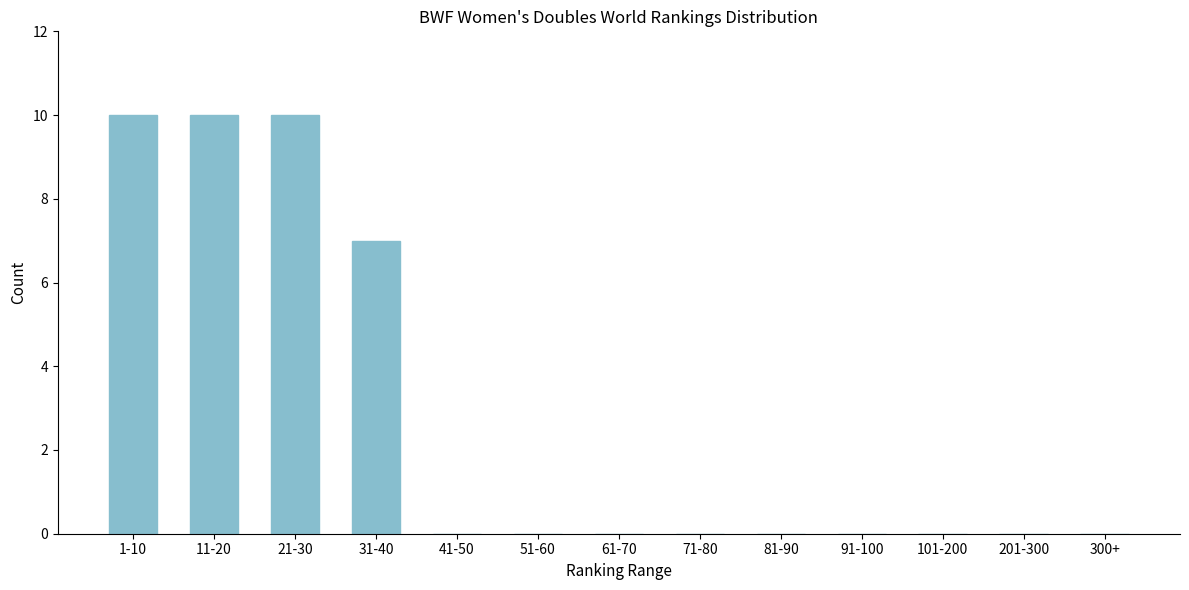

Reading left to right, transcribe all the data shown in this chart.

1-10=10	11-20=10	21-30=10	31-40=7	41-50=0	51-60=0	61-70=0	71-80=0	81-90=0	91-100=0	101-200=0	201-300=0	300+=0